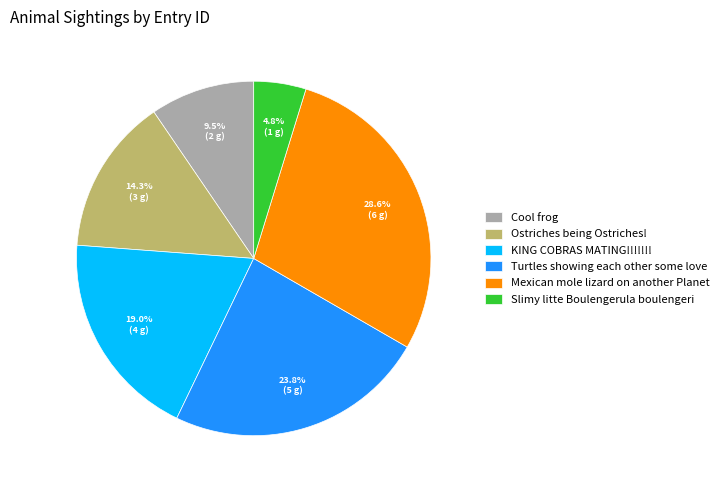

True or false: Slimy litte Boulengerula boulengeri accounts for 5% of the total.

True